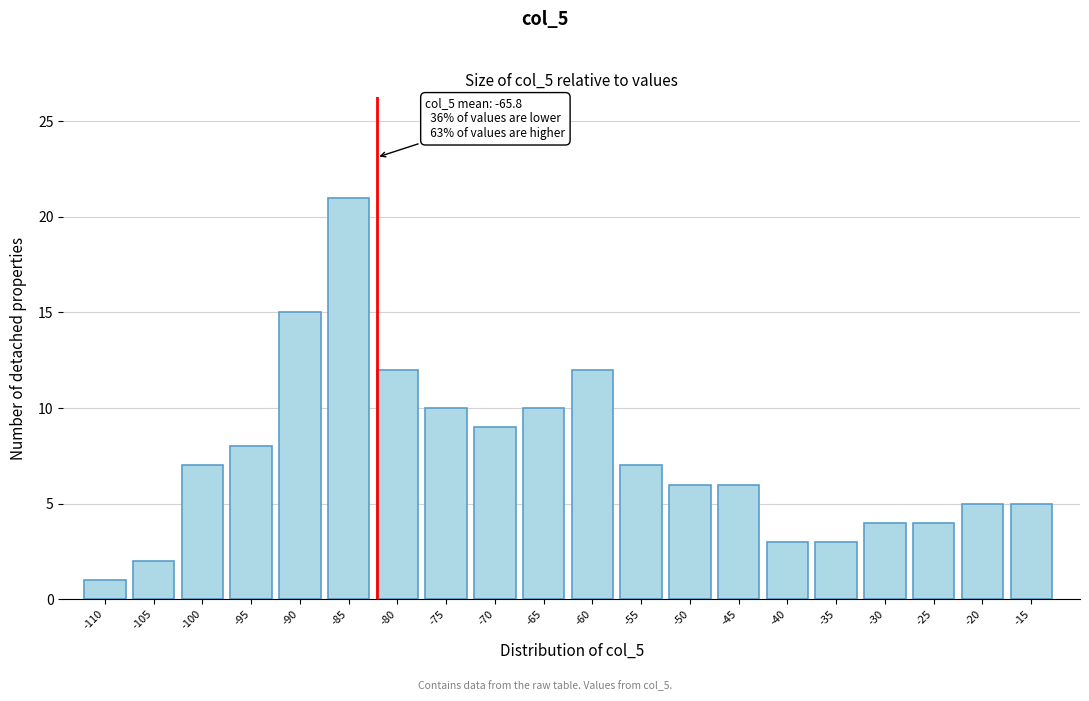

Reading right to left, what are all the values shown in this chart?

-15=5	-20=5	-25=4	-30=4	-35=3	-40=3	-45=6	-50=6	-55=7	-60=12	-65=10	-70=9	-75=10	-80=12	-85=21	-90=15	-95=8	-100=7	-105=2	-110=1